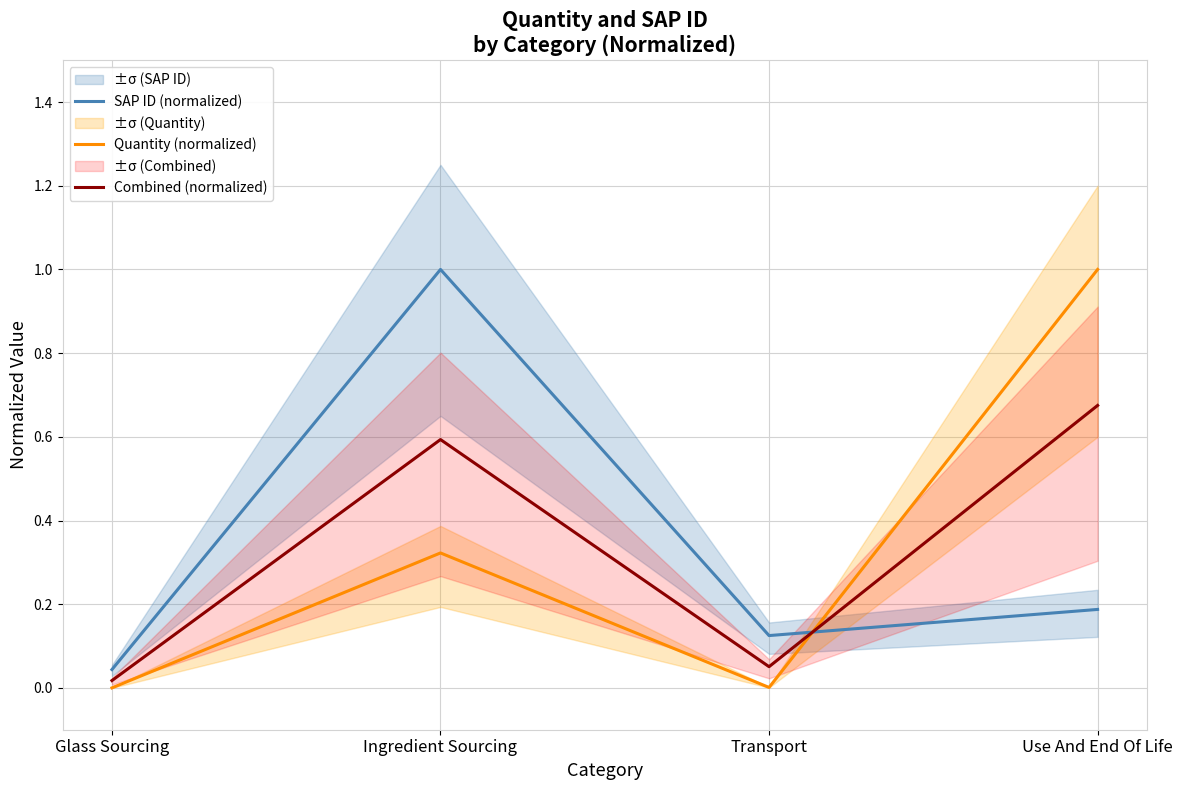

Where do Combined (normalized) and SAP ID (normalized) first cross each other?

Transport and Use And End Of Life